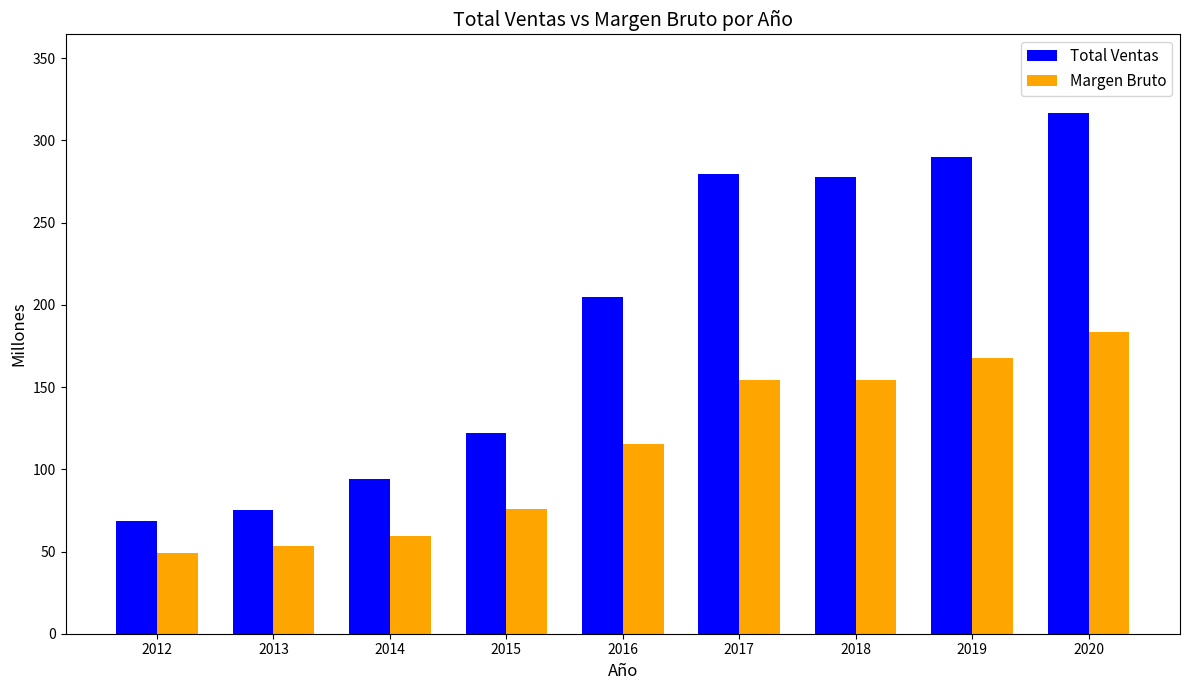

Which series changed the most between 2019 and 2020?

Total Ventas